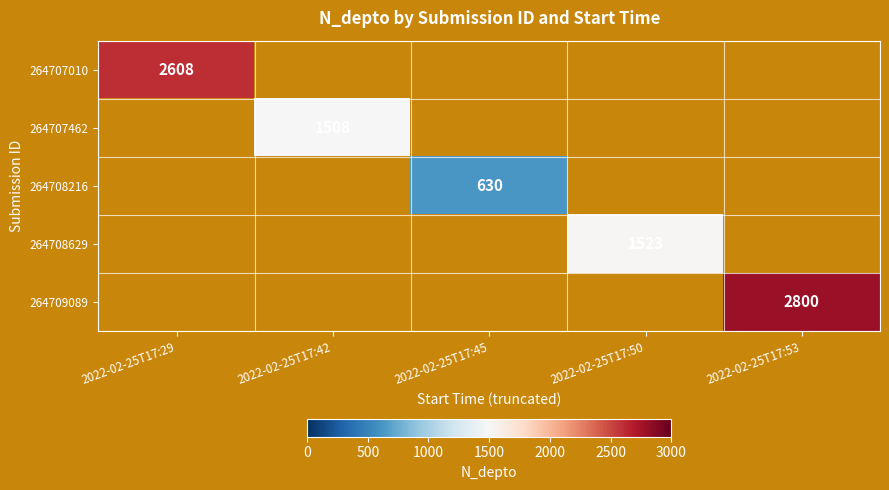

Is it true that 264708629 equals 2058.9 at 2022-02-25T17:50?

False